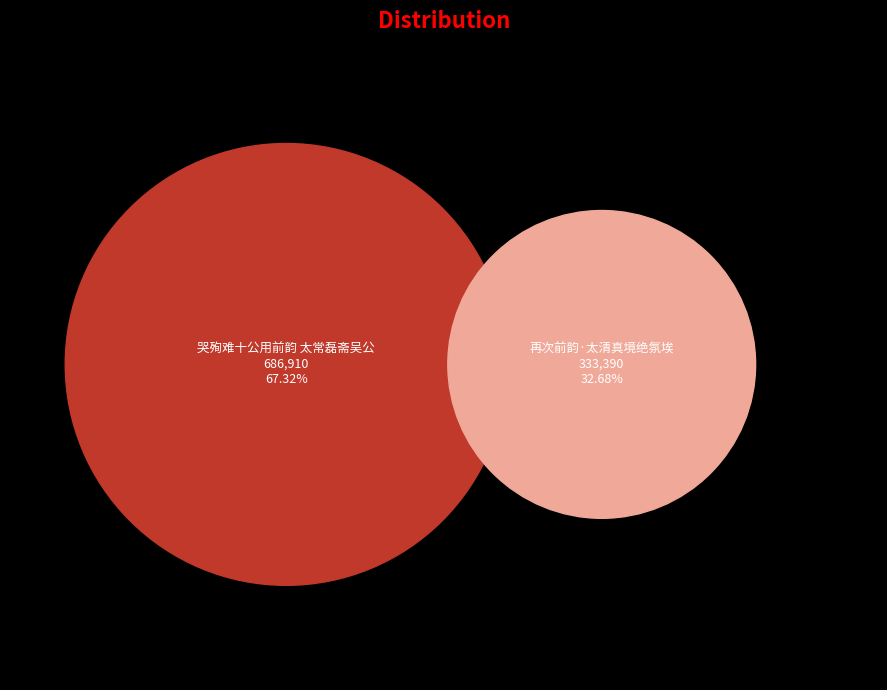

What is the change in value from 哭殉难十公用前韵 太常磊斋吴公 to 再次前韵·太清真境绝氛埃?

-353520